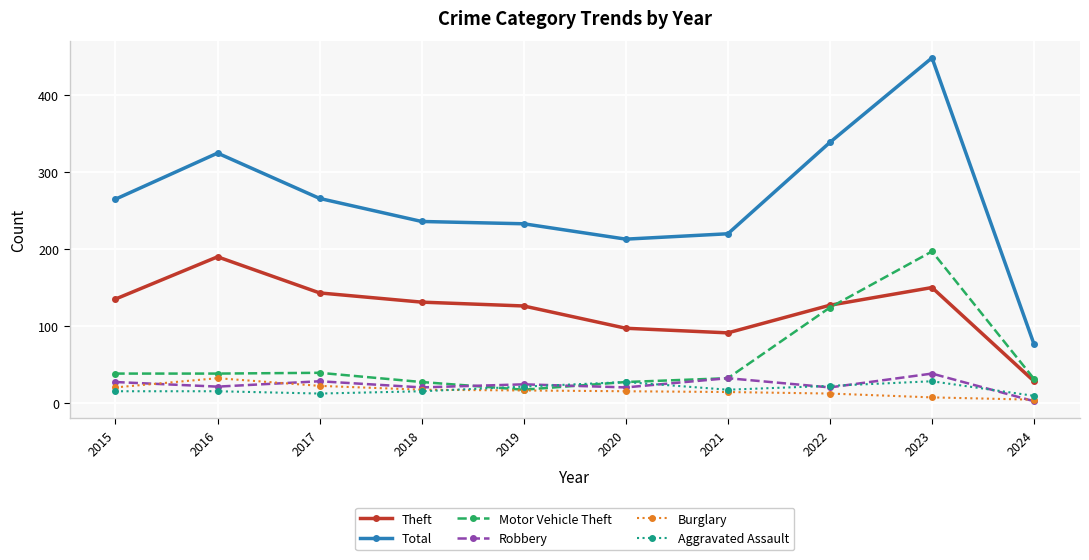

True or false: Robbery and Total intersect in this chart.

False